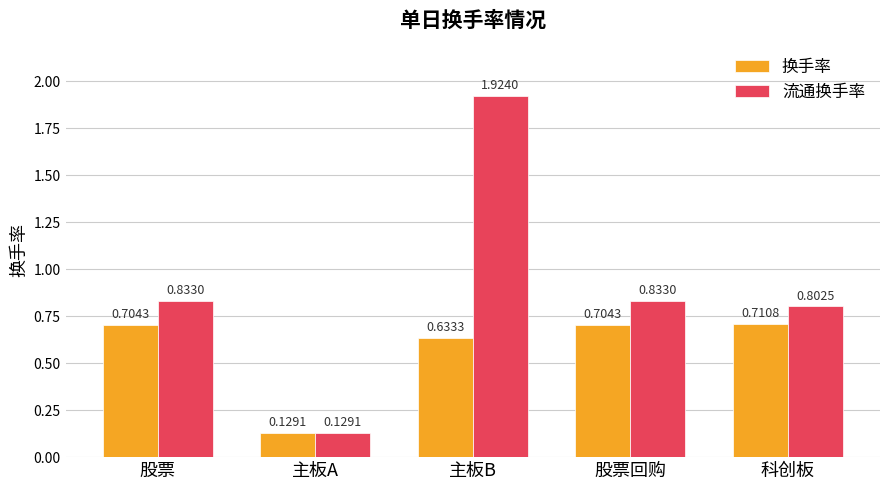

Rank the series by their maximum value, from highest to lowest.

流通换手率, 换手率